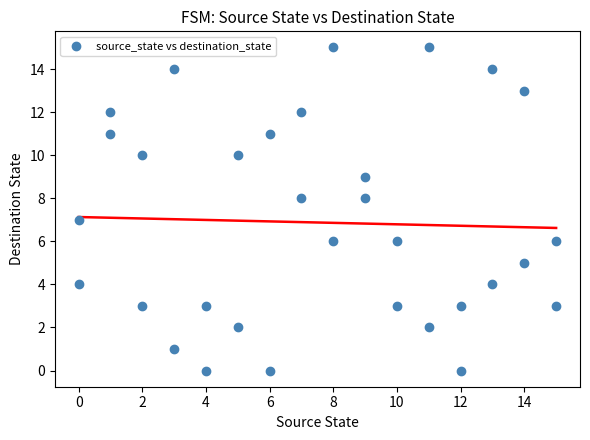

What is the range of X values (max minus min)?

15